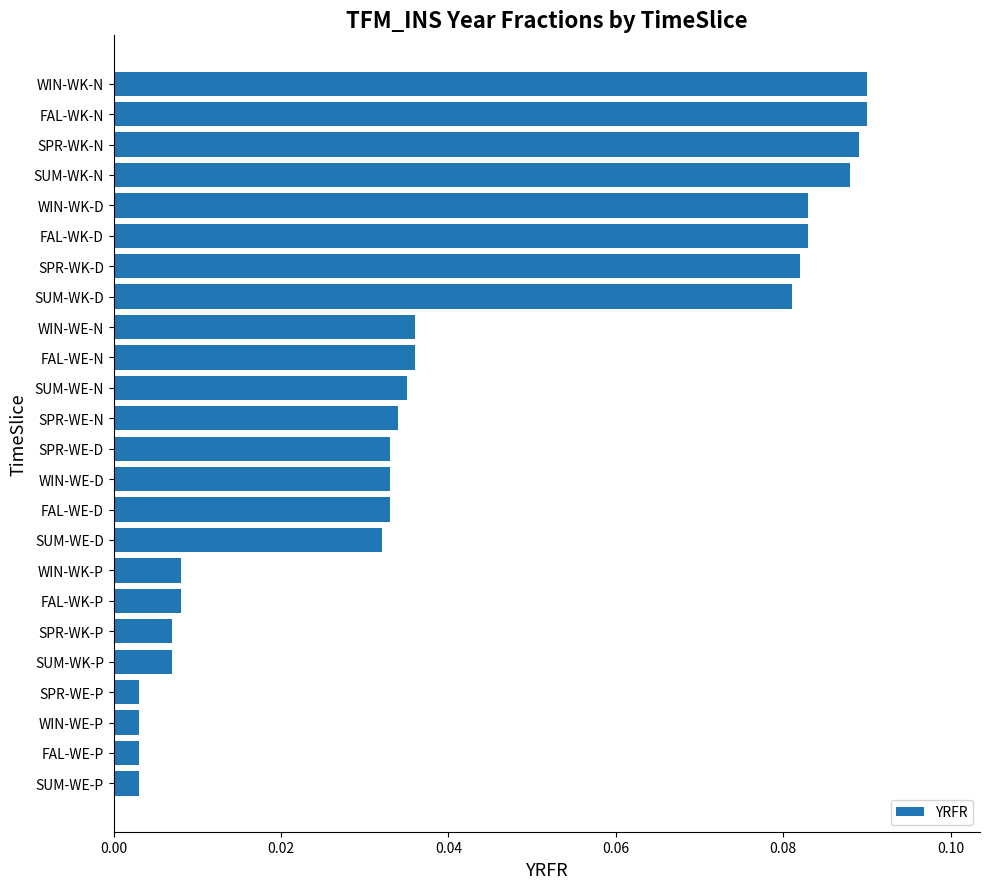

How many categories are shown in the chart?

24